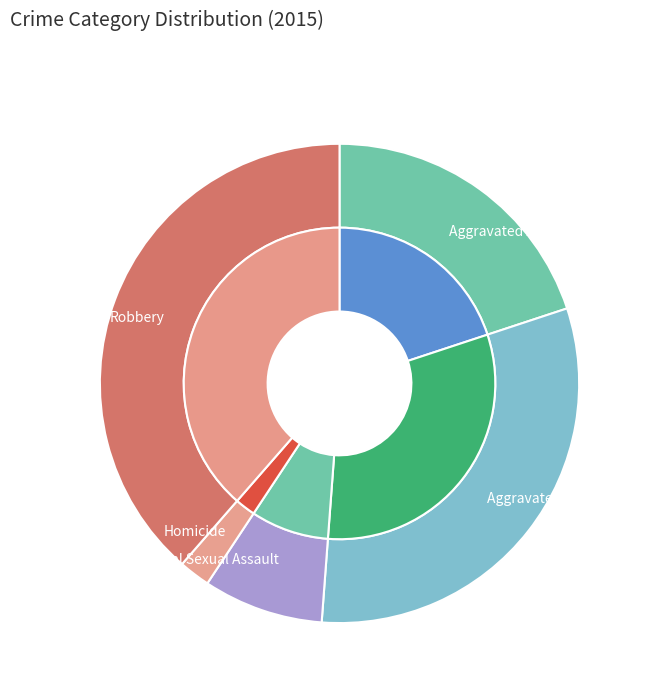

Which slice is the largest?

Robbery